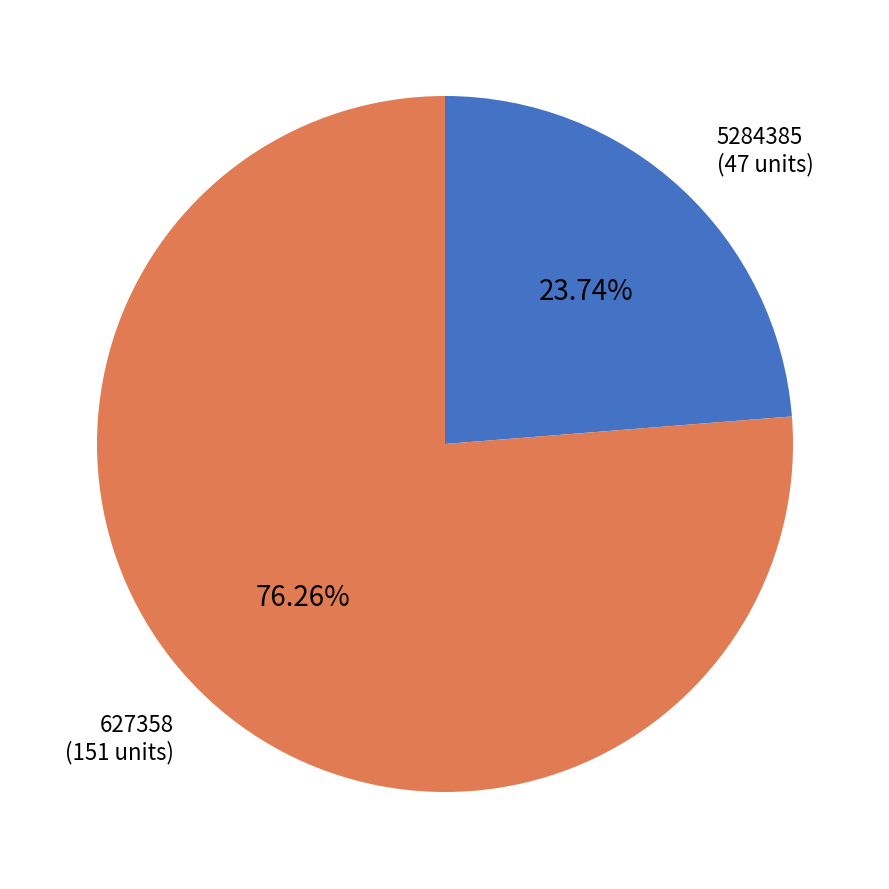

Count the number of slices in the pie.

2